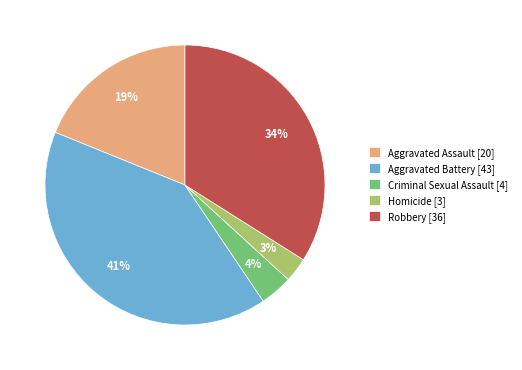

Which slice is the largest?

Aggravated Battery [43]